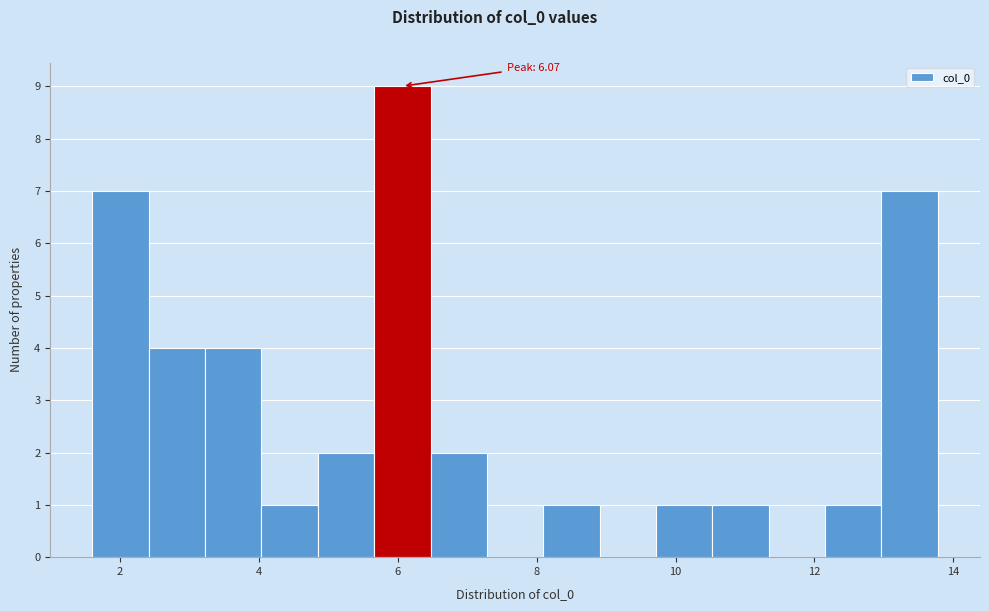

Over which range of the x-axis is the bar tallest?

5.6 to 6.4